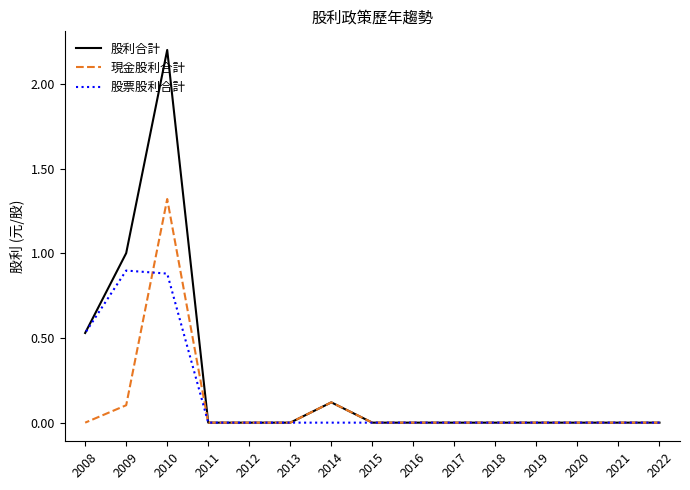

At how many categories does at least one series exceed 2?

1